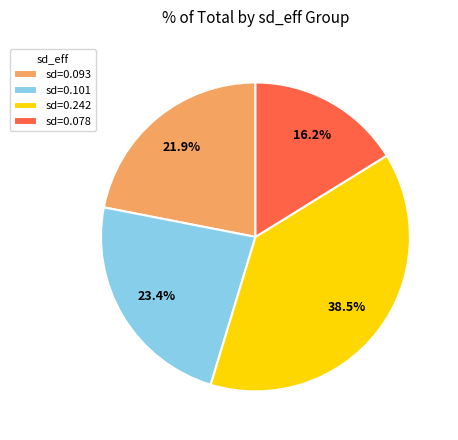

Between sd=0.101 and sd=0.093, which is larger?

sd=0.101